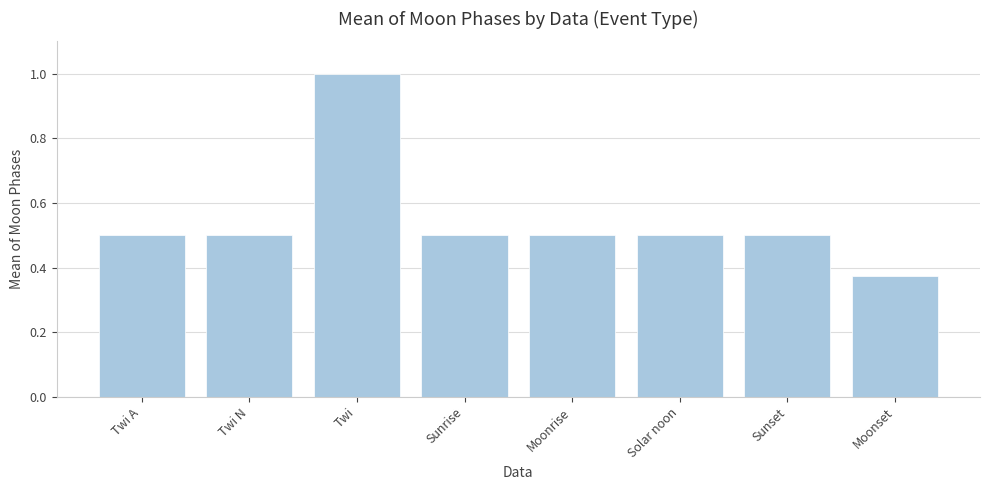

Are the bars horizontal?

No